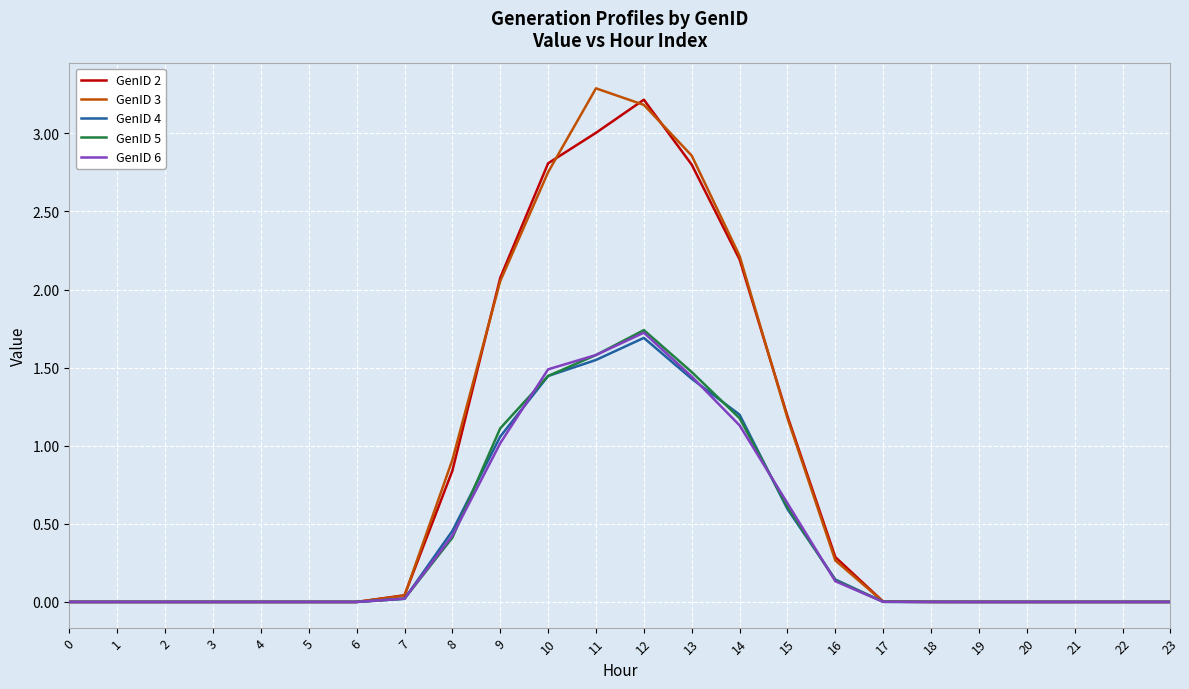

What is the average value of the GenID 6 series?

0.4